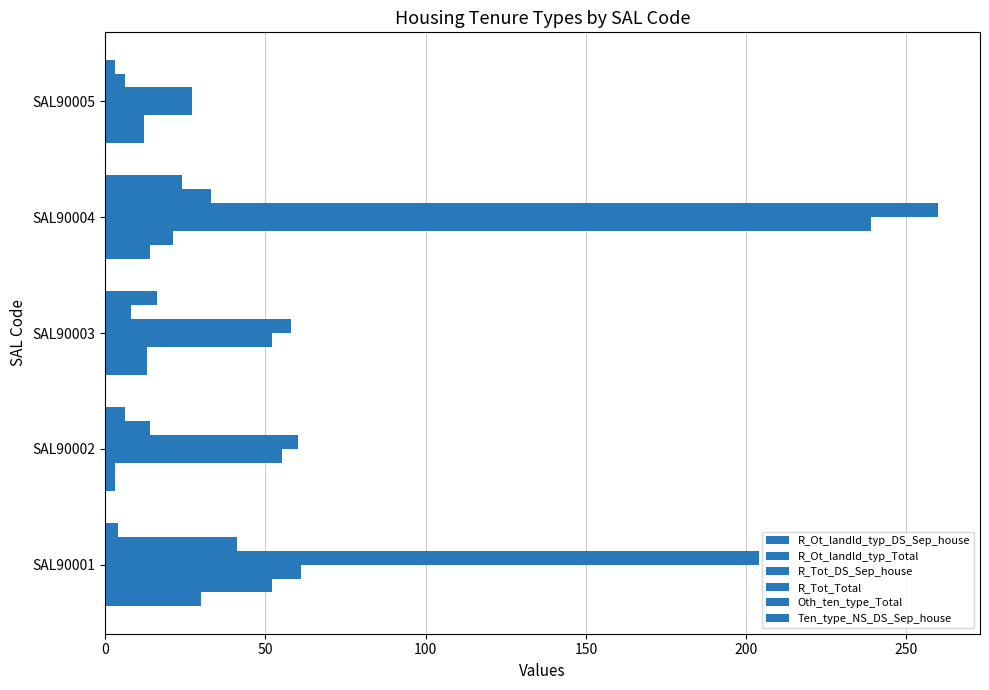

What is the difference between the second highest and second lowest values in the R_Ot_landld_typ_Total series?

9